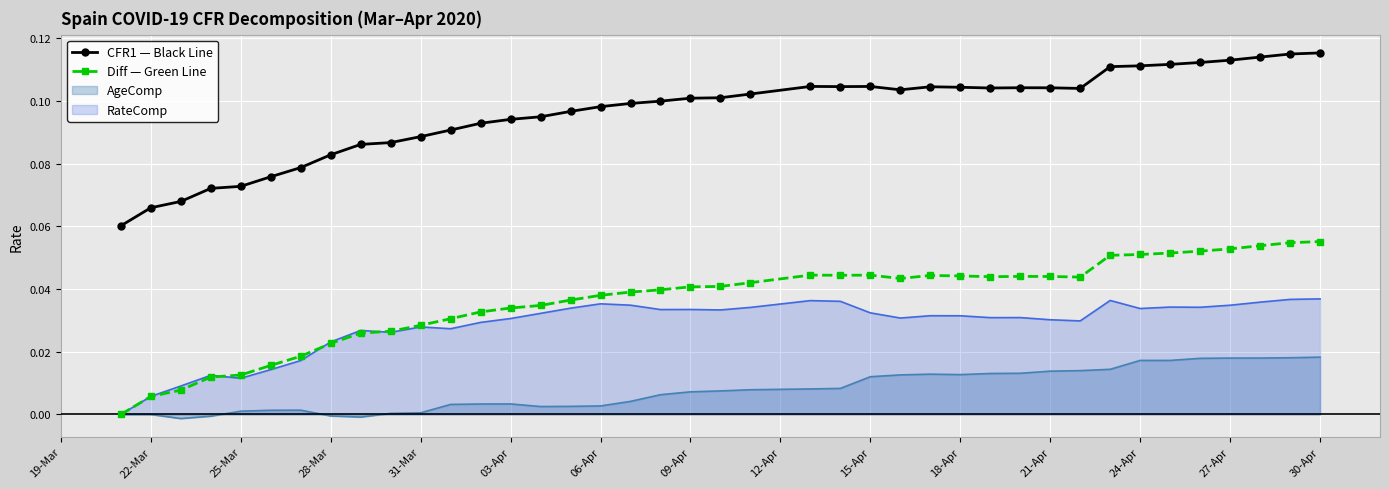

True or false: Diff — Green Line and CFR1 — Black Line cross at least once.

False